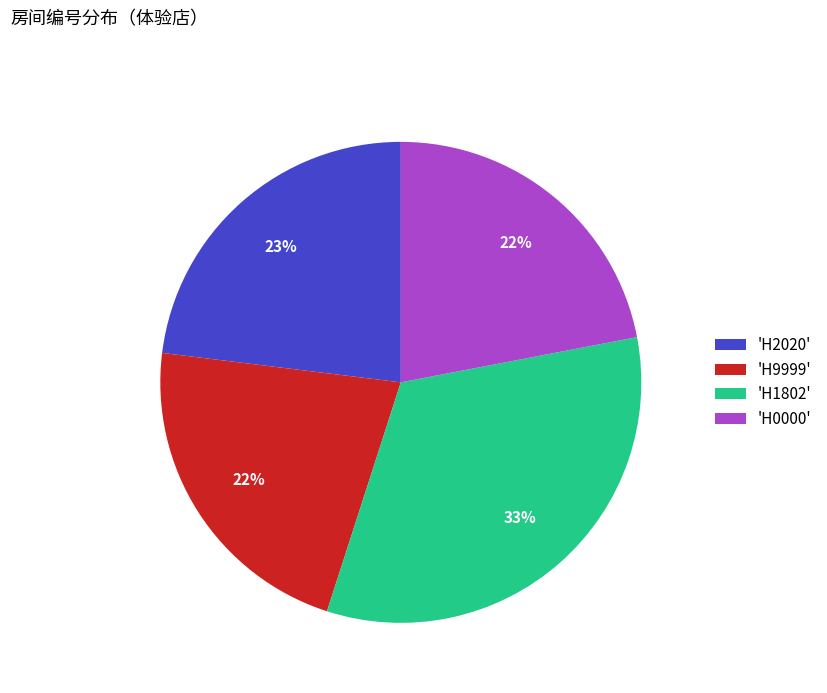

How many slices are in this pie chart?

4